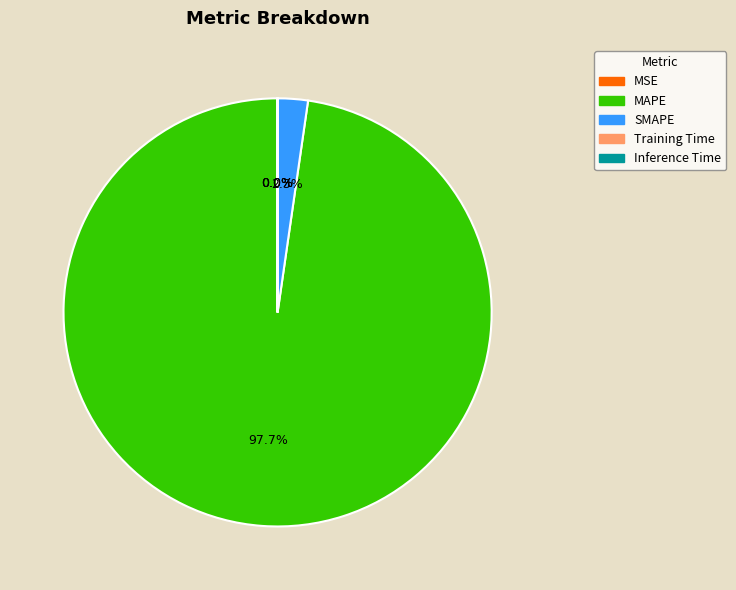

Is MAPE the majority of the pie?

Yes